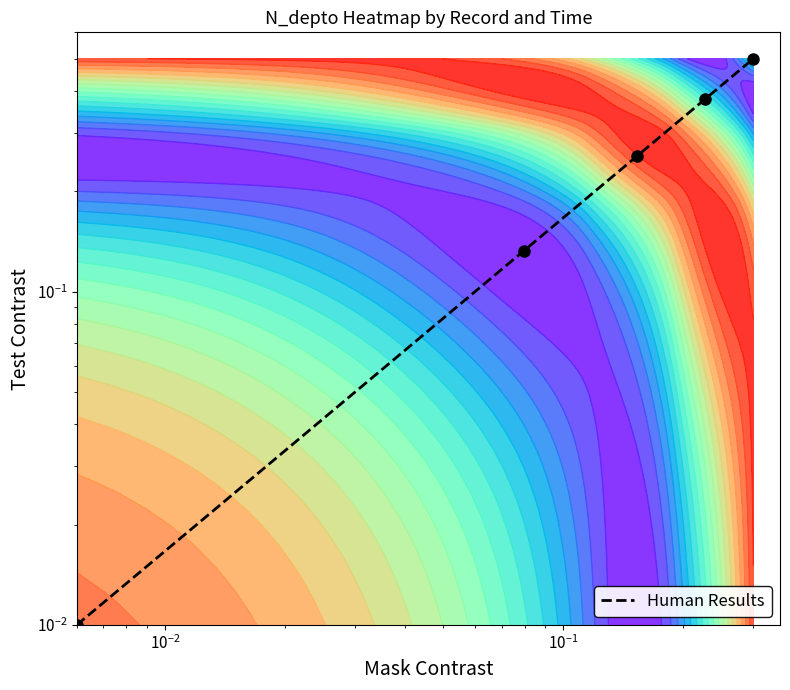

The chart shows a value of 0.1 at $\mathdefault{10^{-2}}$. True or false?

False